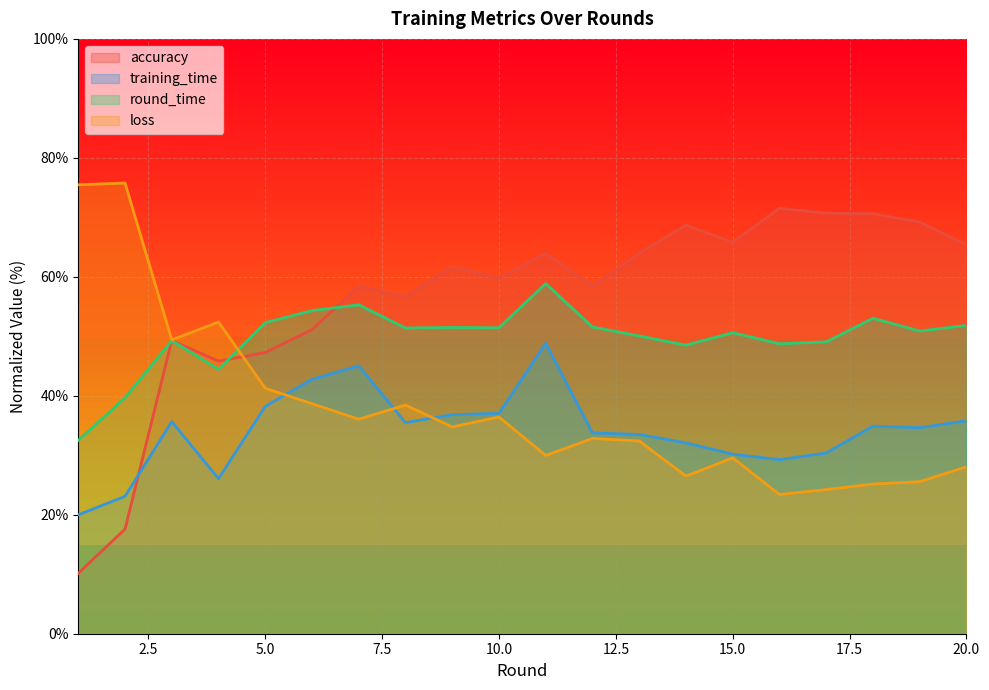

Is the value of loss at 2 greater than the value of round_time at 17?

Yes